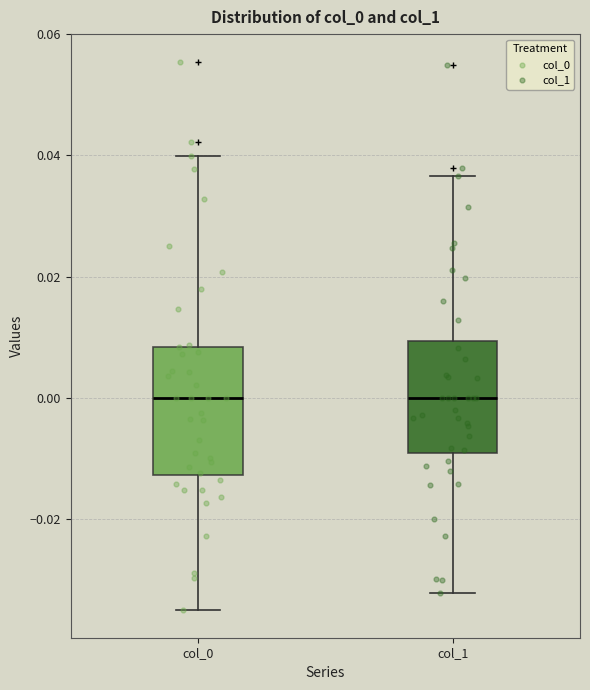

Reading left to right, transcribe this box plot: for each box, give where its median line is, the range the box spans, and where its two whiskers end, as read against the y-axis. The values are not printed on the chart, so give them approximately, as read against the axis.

col_0: median 0.000, box -0.012 to 0.008, whiskers -0.036 to 0.040
col_1: median 0.000, box -0.010 to 0.010, whiskers -0.032 to 0.036